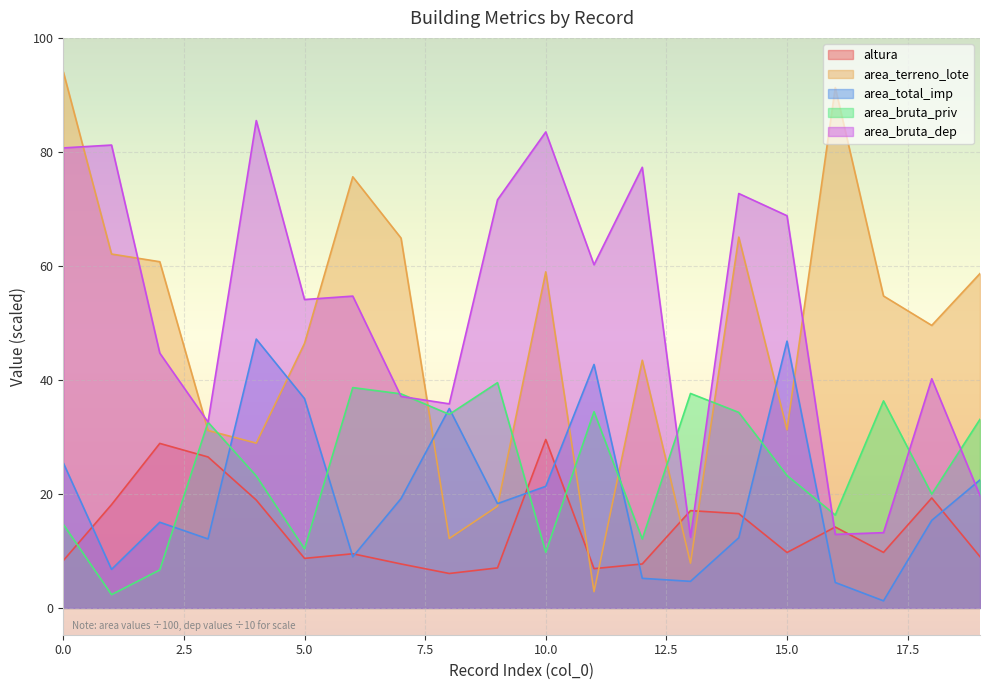

What is the difference between the second highest and second lowest values in the area_total_imp series?

42.3